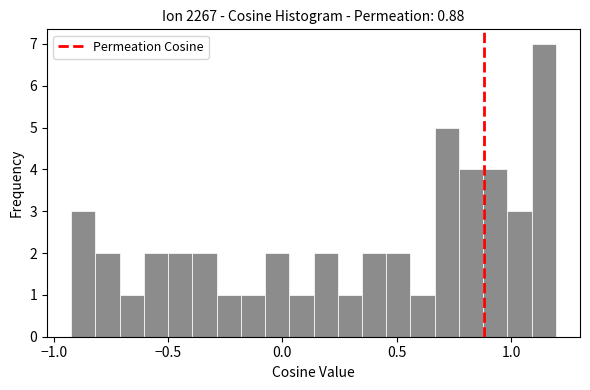

Around what value on the x-axis is the tallest bar? Give the approximate position of its centre, as read against the axis.

1.15